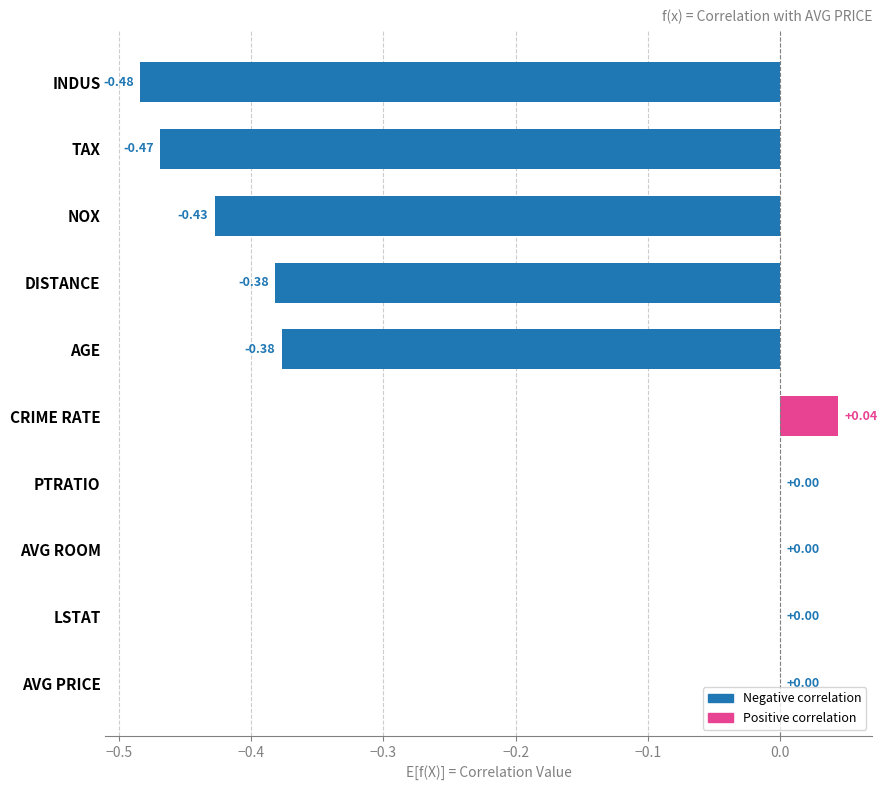

What is the sum of all values?

-2.1